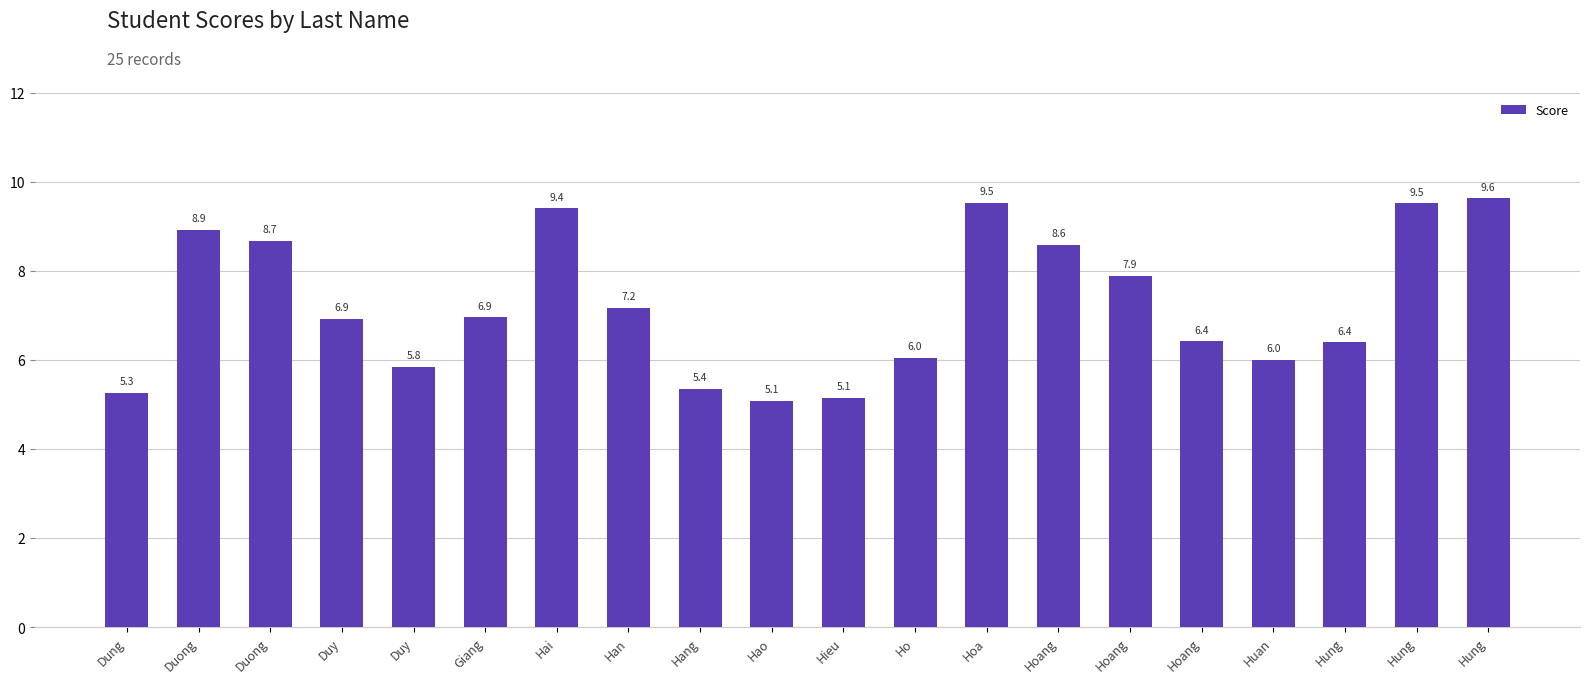

Does the chart contain any negative values?

No